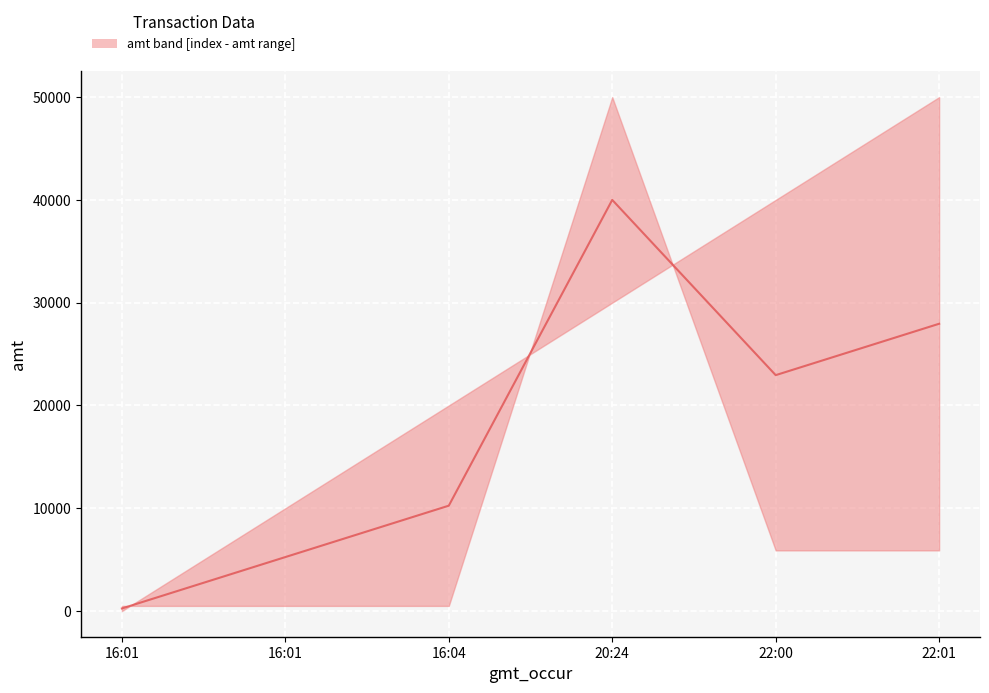

What is the value of the 3rd point from the left?

10250